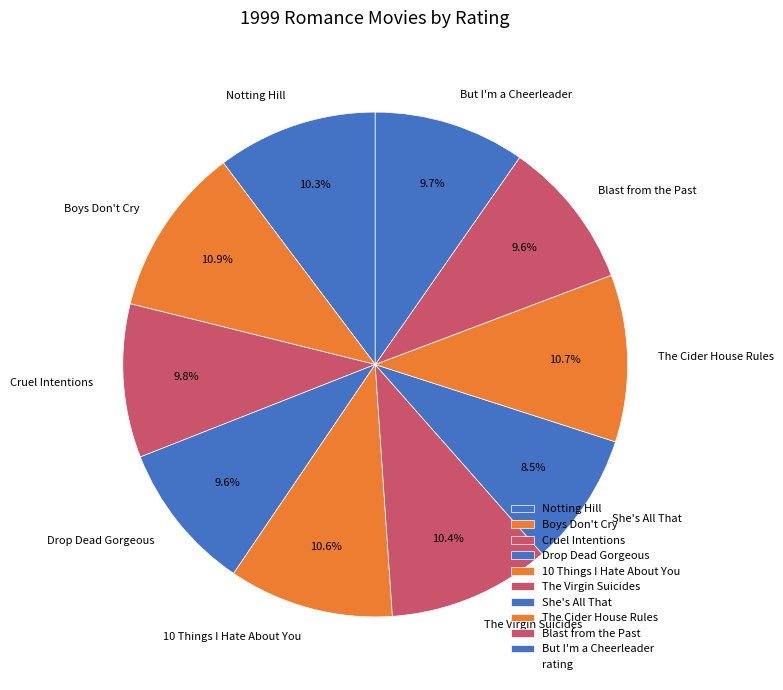

Which has a higher value, The Cider House Rules or But I'm a Cheerleader?

The Cider House Rules